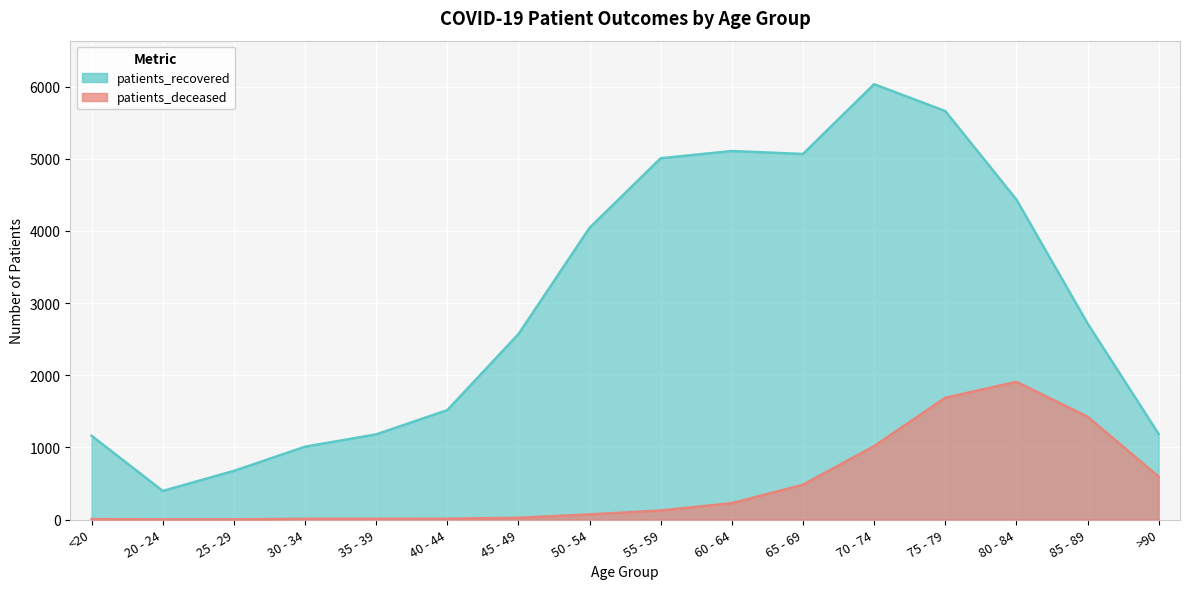

What is the label of the 4th point from the left?

30 - 34